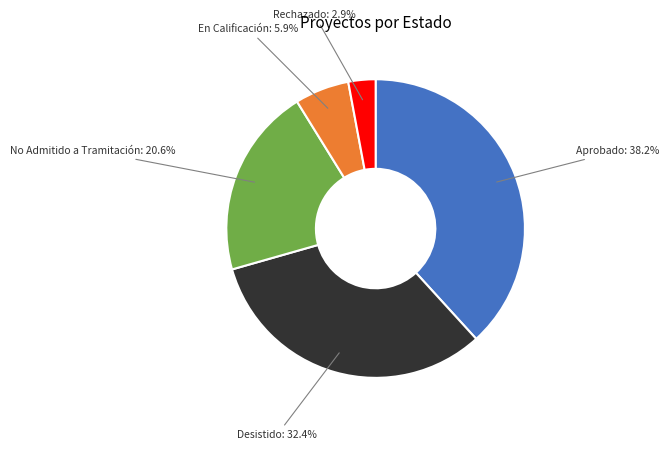

Which category has the smallest portion of the pie?

Rechazado